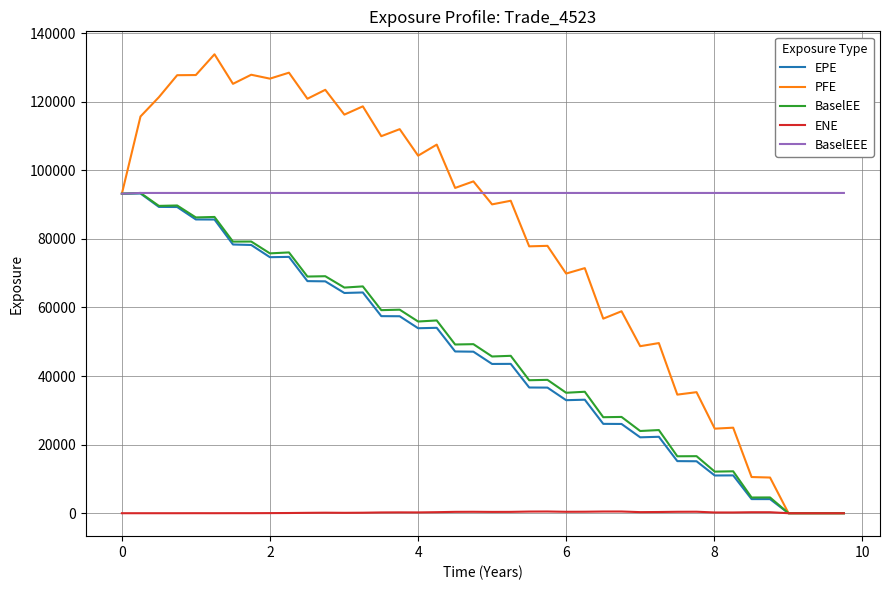

Which series has the largest range (max minus min)?

PFE